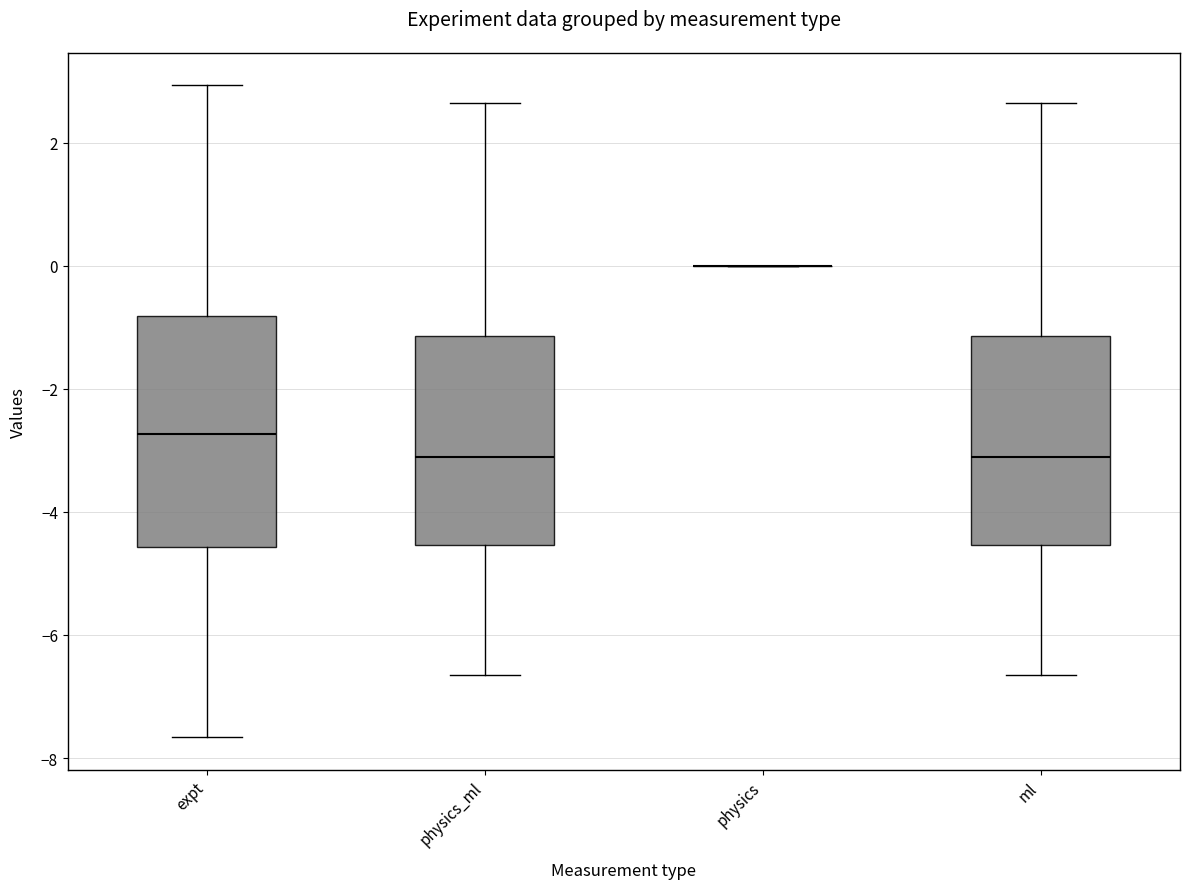

Which box is the tallest, from its lower edge to its upper edge?

expt